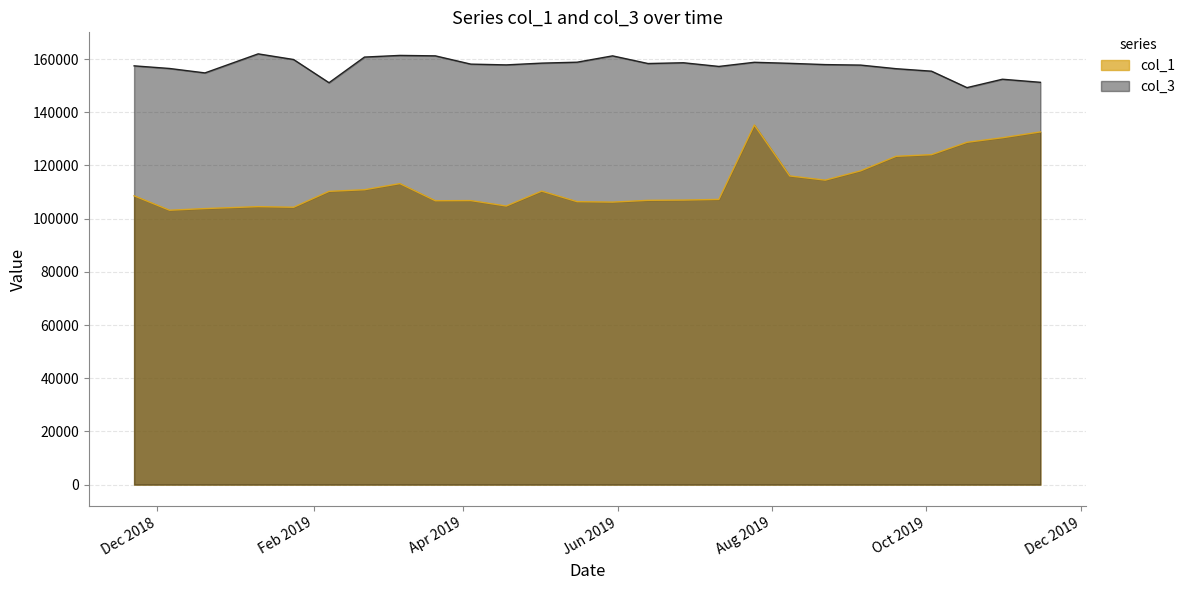

Read the col_1 value at 02.05.2019.

110352.5